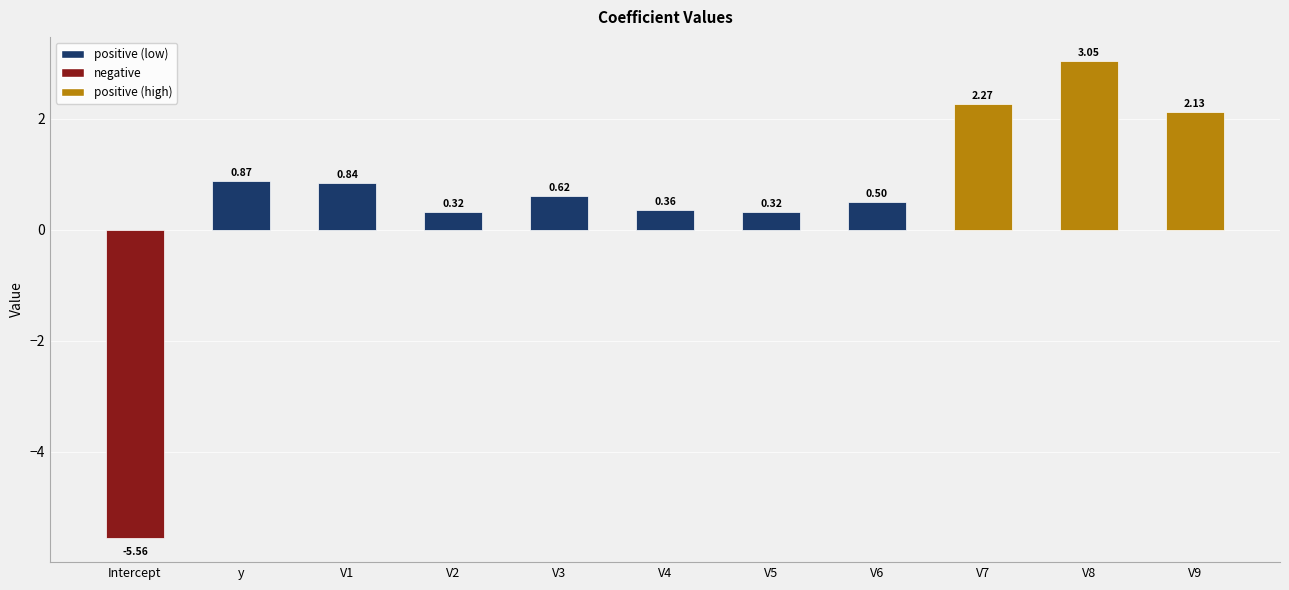

At which label does the data first exceed 0?

y